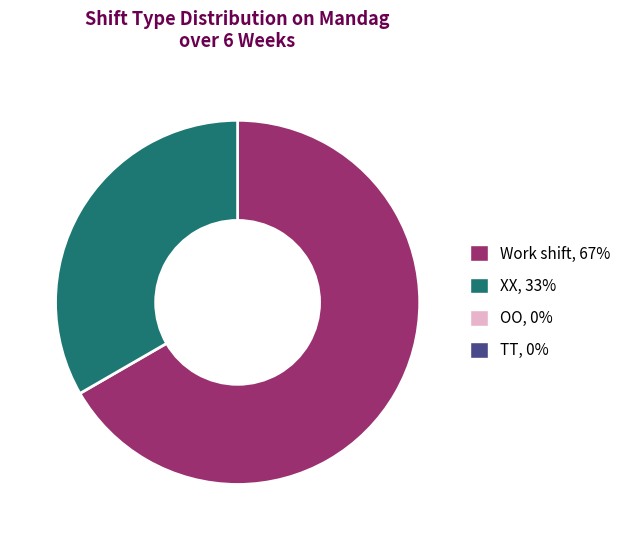

How many slices are in this pie chart?

2